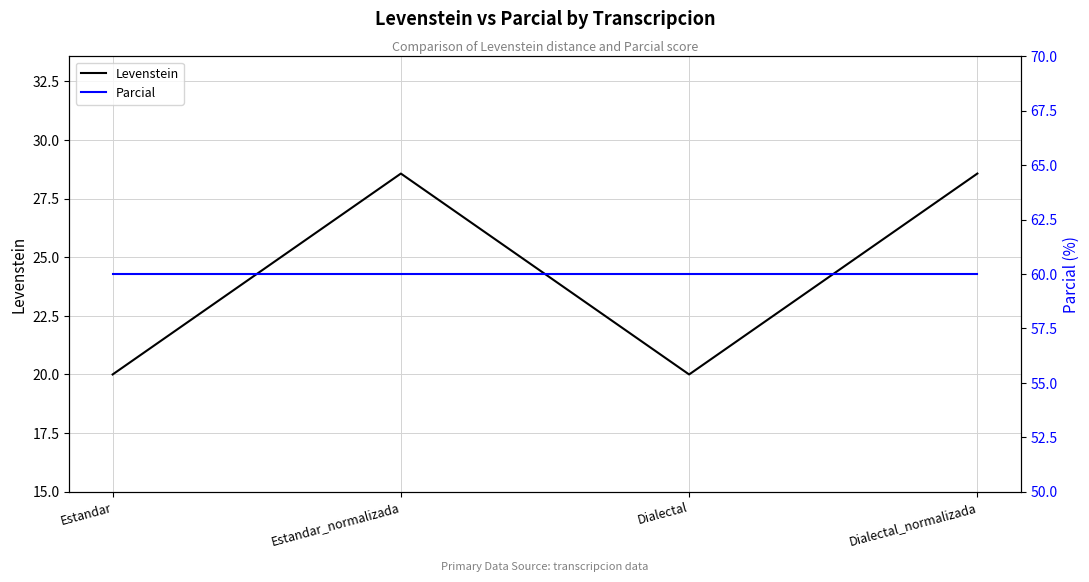

True or false: Parcial and Levenstein intersect in this chart.

False